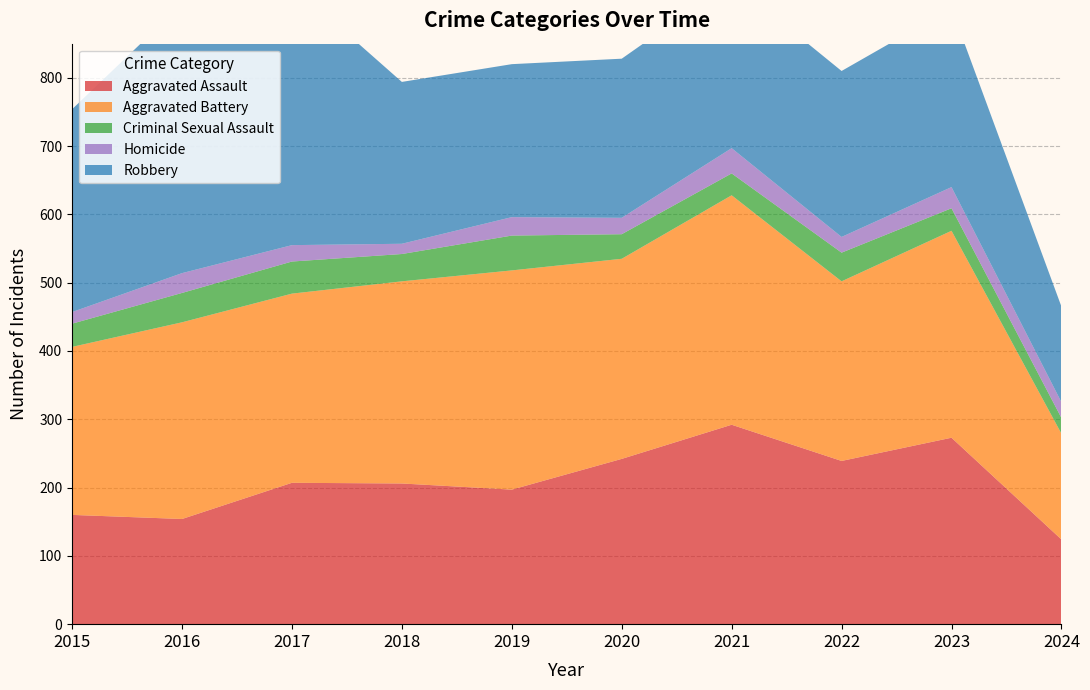

Reading left to right, list all the values displayed in this chart.

Aggravated Assault: 160	154	207	206	197	242	292	239	273	124
Aggravated Battery: 246	288	277	296	321	293	336	263	303	155
Criminal Sexual Assault: 34	43	47	40	51	36	32	42	33	23
Homicide: 17	29	24	15	27	24	37	23	31	23
Robbery: 297	394	381	237	224	233	244	243	262	140